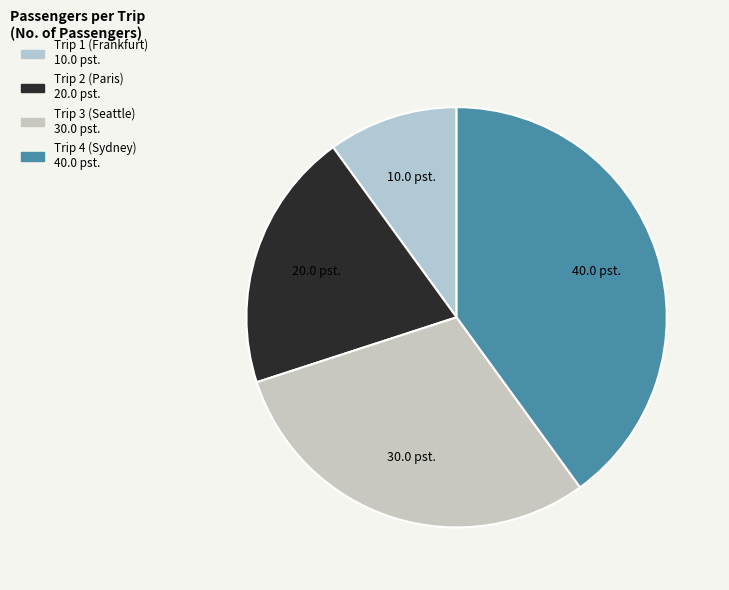

What percentage is the Trip 1 (Frankfurt) slice, to the nearest percent?

10%